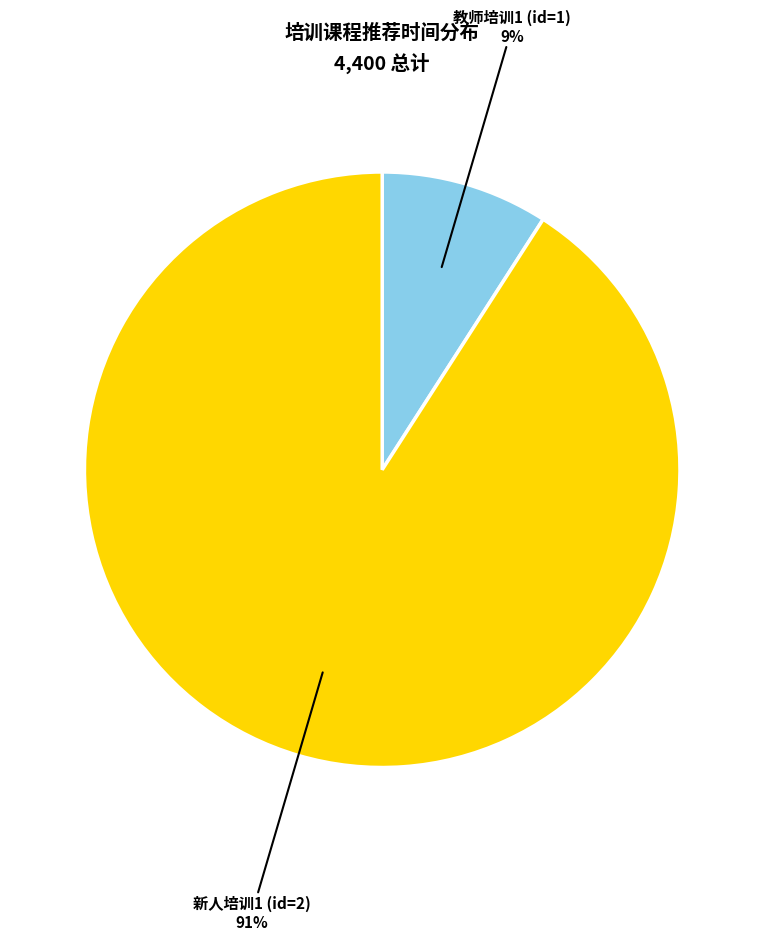

Which category has the smallest portion of the pie?

教师培训1 (id=1)